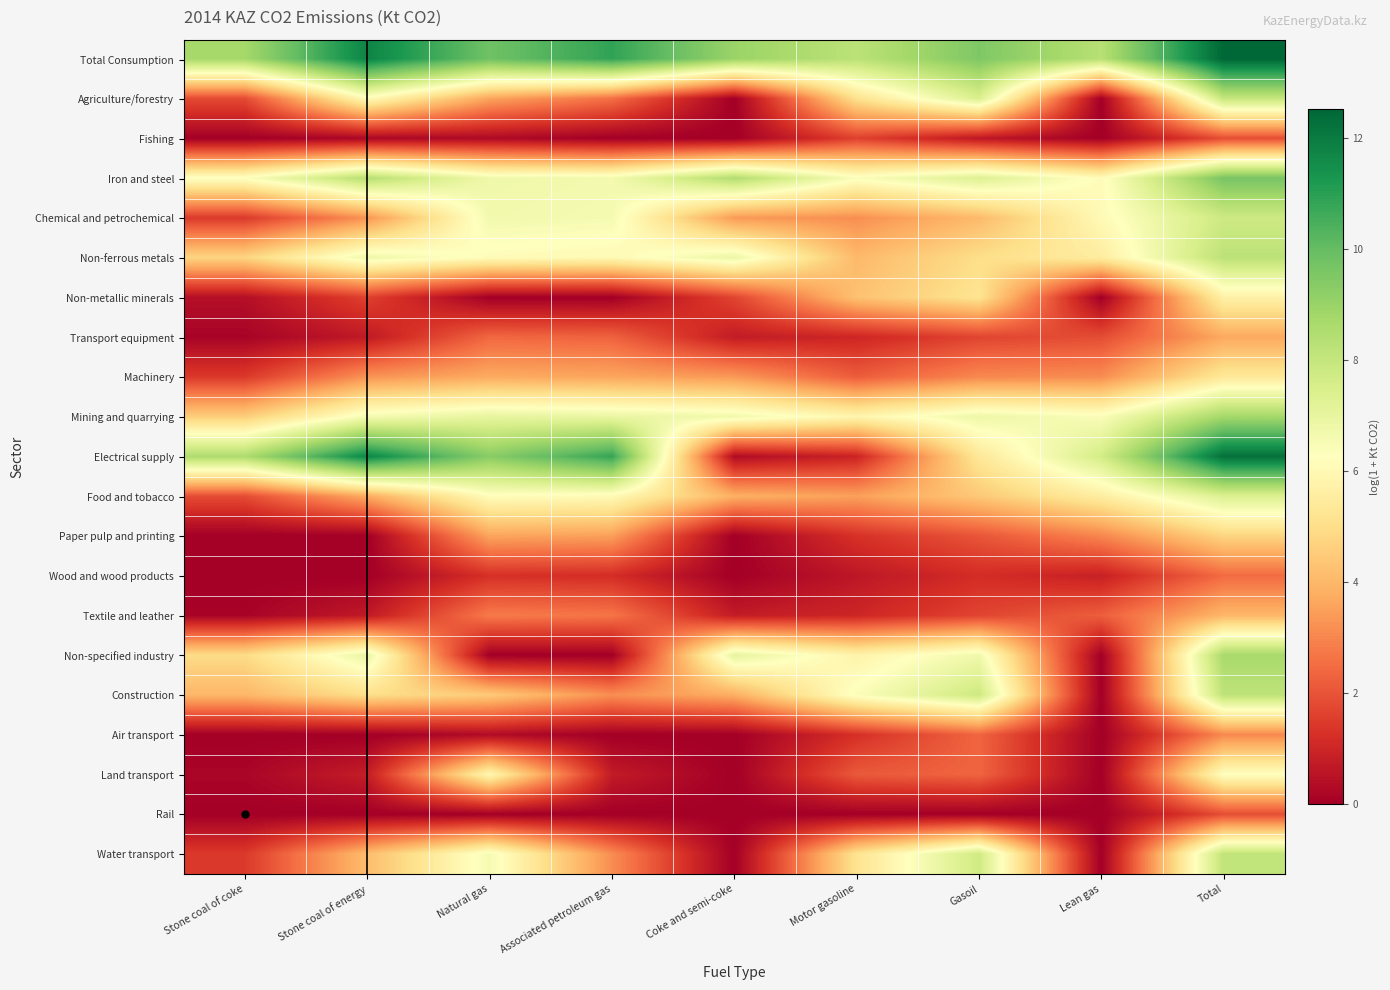

What is the total value across all series at Motor gasoline?

70.0